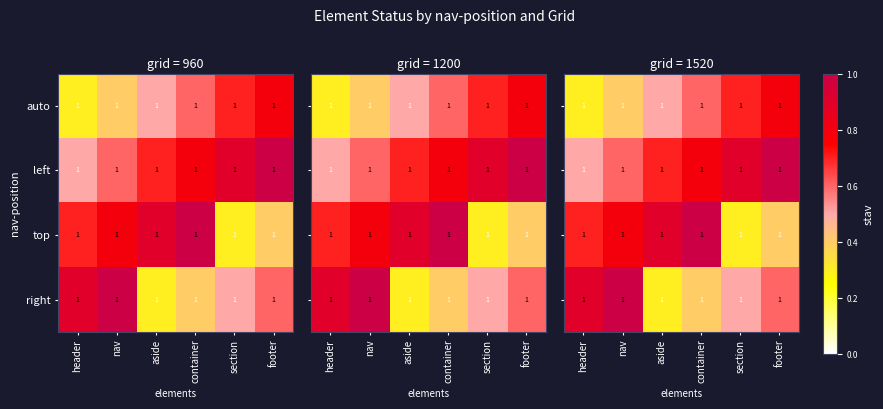

Between header and footer, which is larger?

footer